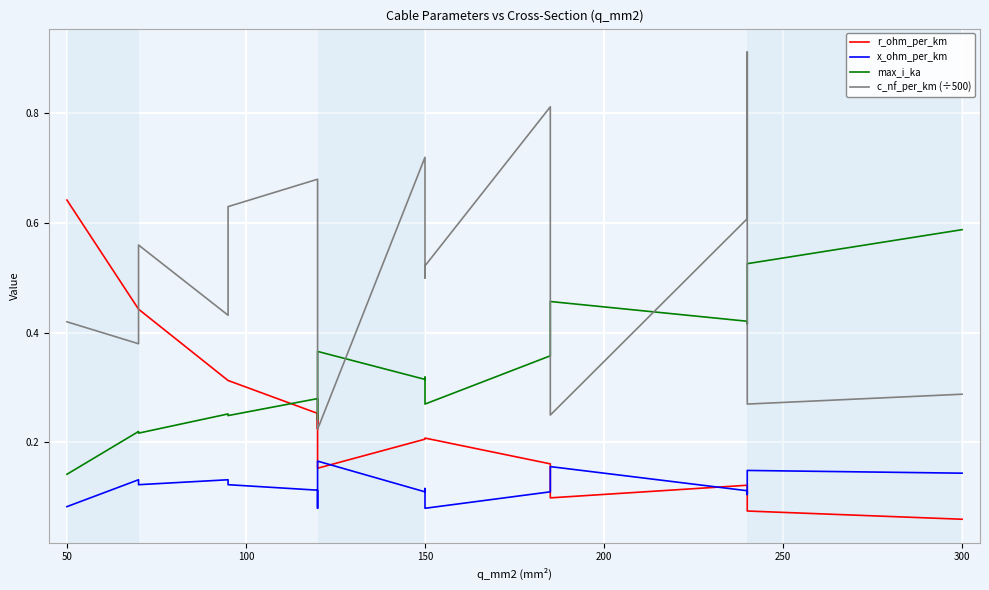

What is the minimum value for x_ohm_per_km?

0.1